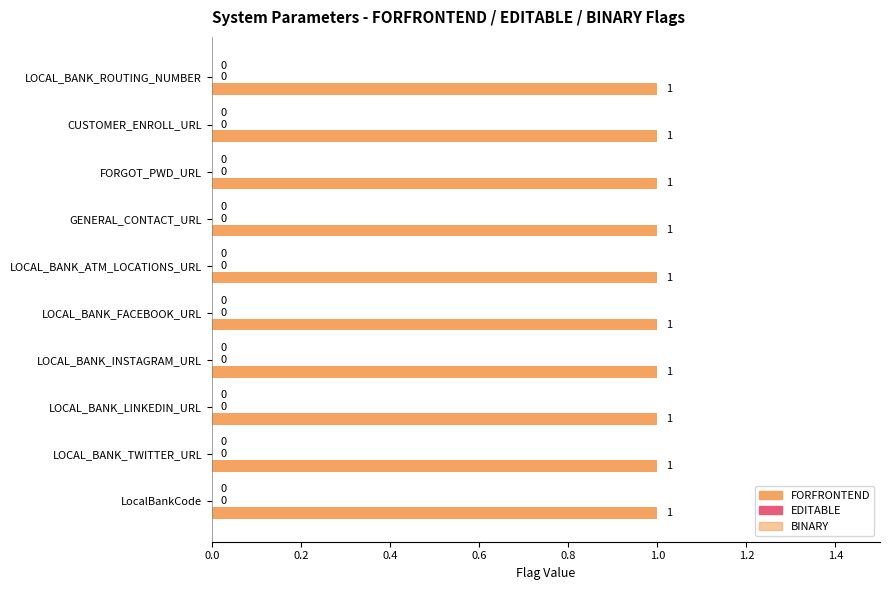

The value of BINARY at LOCAL_BANK_ROUTING_NUMBER is 0. True or false?

True